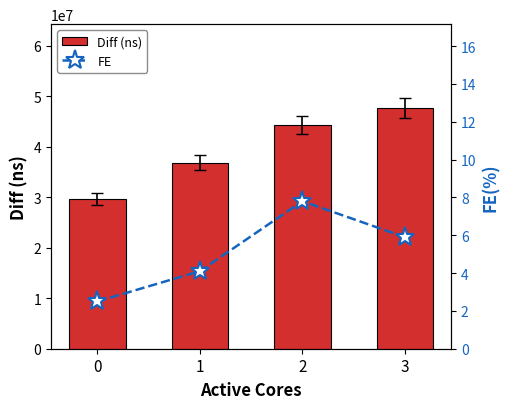

What is the approximate value of Diff (ns) at 2?

44346421